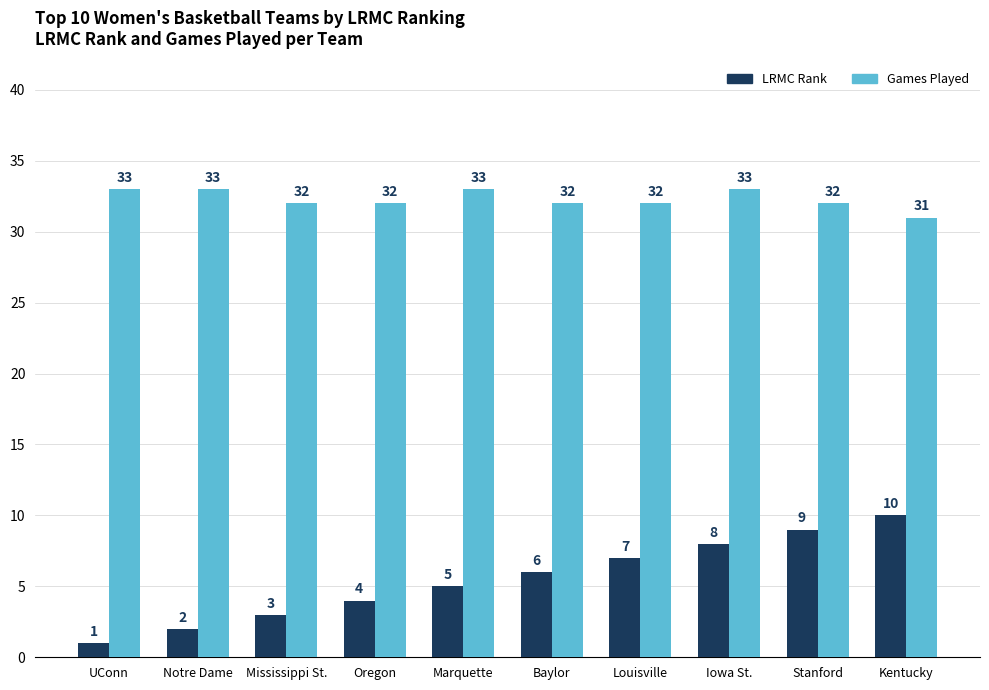

How many Games Played values are between 32 and 33?

9